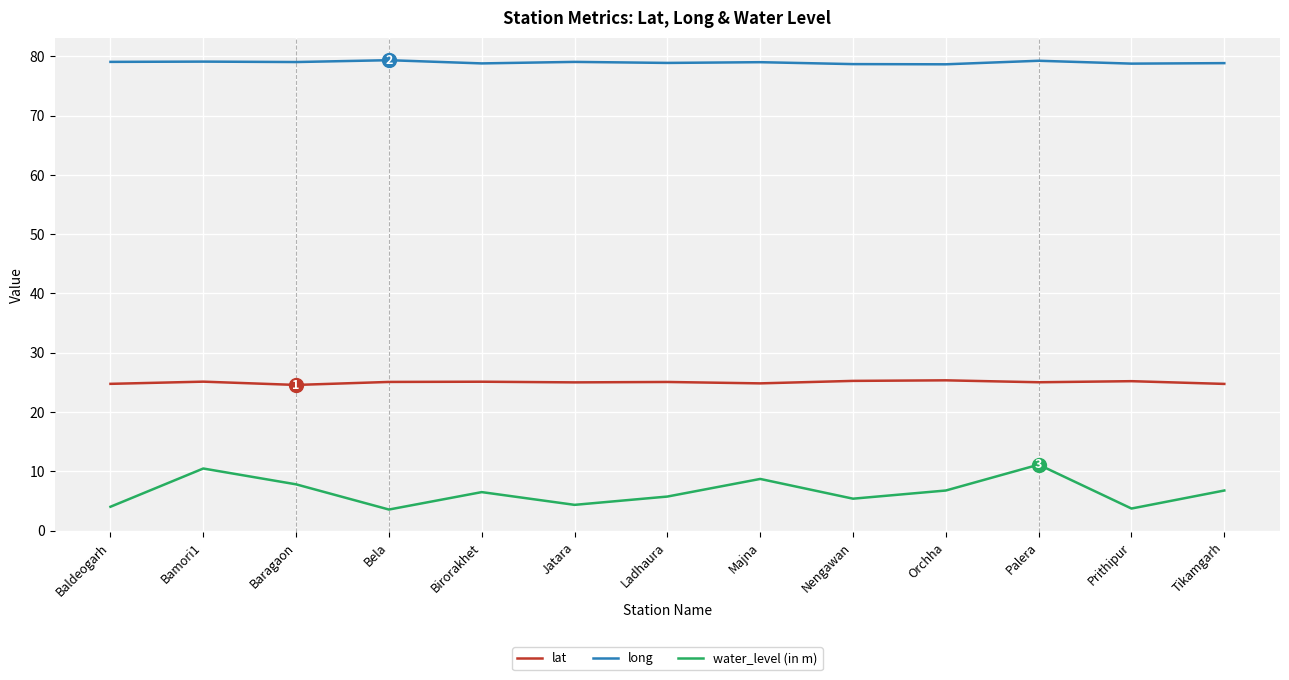

How many series are shown in this chart?

3